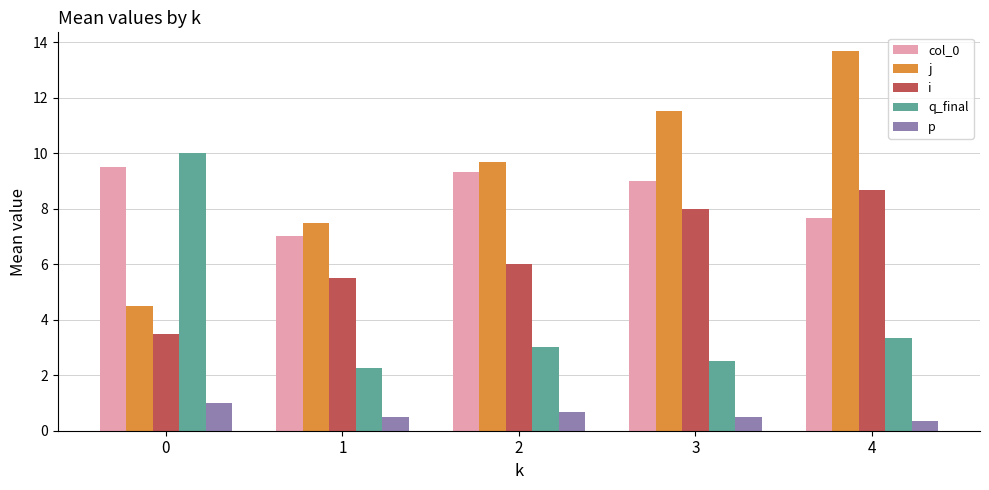

What is the total value across all series at 4?

33.7